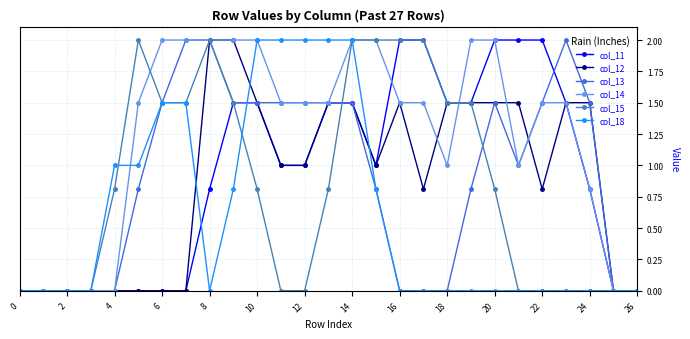

What is the value of the col_13 point at the 13th from the left?

1.5